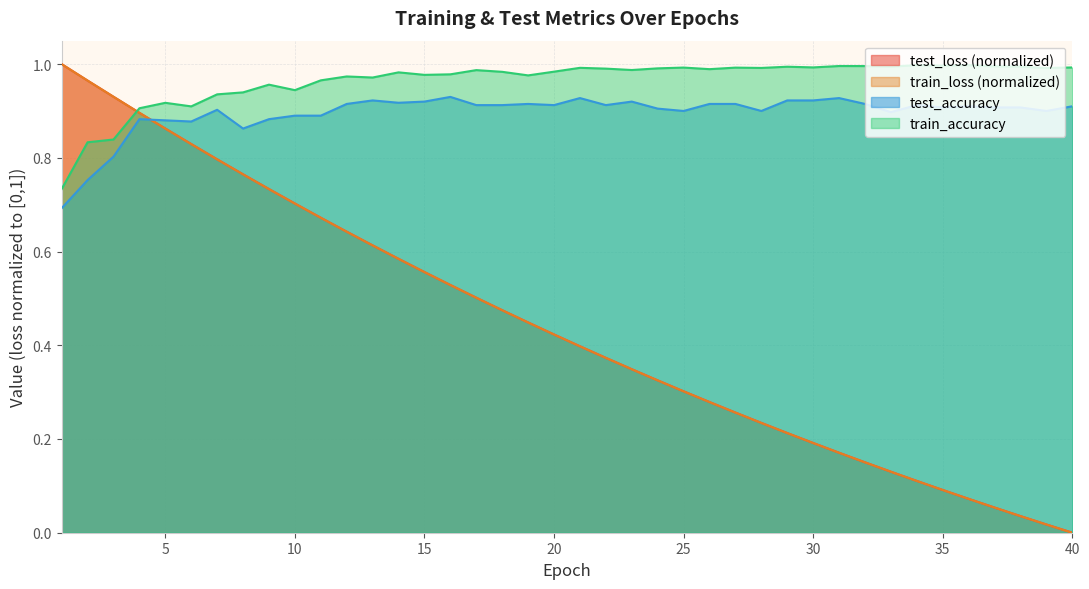

Reading left to right, extract all data points from this chart.

test_loss: 1=1.0	2=1.0	3=0.9	4=0.9	5=0.9	6=0.8	7=0.8	8=0.8	9=0.7	10=0.7	11=0.7	12=0.6	13=0.6	14=0.6	15=0.6	16=0.5	17=0.5	18=0.5	19=0.4	20=0.4	21=0.4	22=0.4	23=0.3	24=0.3	25=0.3	26=0.3	27=0.3	28=0.2	29=0.2	30=0.2	31=0.2	32=0.2	33=0.1	34=0.1	35=0.1	36=0.1	37=0.1	38=0.0	39=0.0	40=0.0
train_loss: 1=1.0	2=1.0	3=0.9	4=0.9	5=0.9	6=0.8	7=0.8	8=0.8	9=0.7	10=0.7	11=0.7	12=0.6	13=0.6	14=0.6	15=0.6	16=0.5	17=0.5	18=0.5	19=0.4	20=0.4	21=0.4	22=0.4	23=0.3	24=0.3	25=0.3	26=0.3	27=0.3	28=0.2	29=0.2	30=0.2	31=0.2	32=0.2	33=0.1	34=0.1	35=0.1	36=0.1	37=0.1	38=0.0	39=0.0	40=0.0
test_accuracy: 1=0.7	2=0.8	3=0.8	4=0.9	5=0.9	6=0.9	7=0.9	8=0.9	9=0.9	10=0.9	11=0.9	12=0.9	13=0.9	14=0.9	15=0.9	16=0.9	17=0.9	18=0.9	19=0.9	20=0.9	21=0.9	22=0.9	23=0.9	24=0.9	25=0.9	26=0.9	27=0.9	28=0.9	29=0.9	30=0.9	31=0.9	32=0.9	33=0.9	34=0.9	35=0.9	36=0.9	37=0.9	38=0.9	39=0.9	40=0.9
train_accuracy: 1=0.7	2=0.8	3=0.8	4=0.9	5=0.9	6=0.9	7=0.9	8=0.9	9=1.0	10=0.9	11=1.0	12=1.0	13=1.0	14=1.0	15=1.0	16=1.0	17=1.0	18=1.0	19=1.0	20=1.0	21=1.0	22=1.0	23=1.0	24=1.0	25=1.0	26=1.0	27=1.0	28=1.0	29=1.0	30=1.0	31=1.0	32=1.0	33=1.0	34=1.0	35=1.0	36=1.0	37=1.0	38=1.0	39=1.0	40=1.0